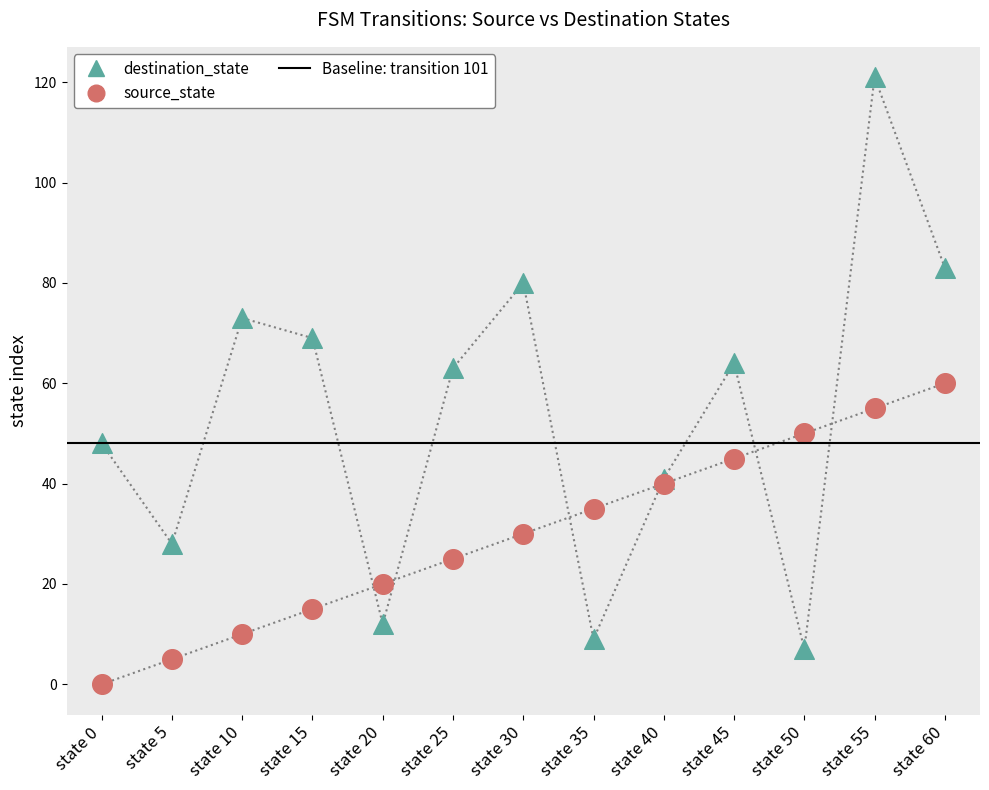

Which series has the largest Y range (max minus min)?

destination_state